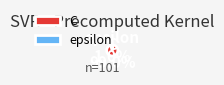

True or false: epsilon accounts for 1% of the total.

True